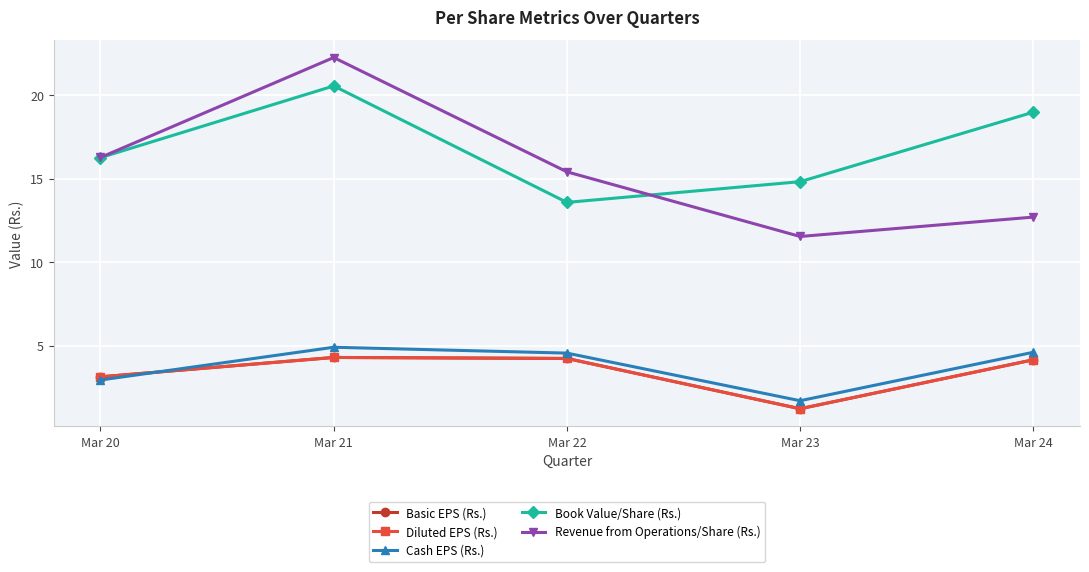

Where does the Diluted EPS (Rs.) series first go above 4?

Mar 21